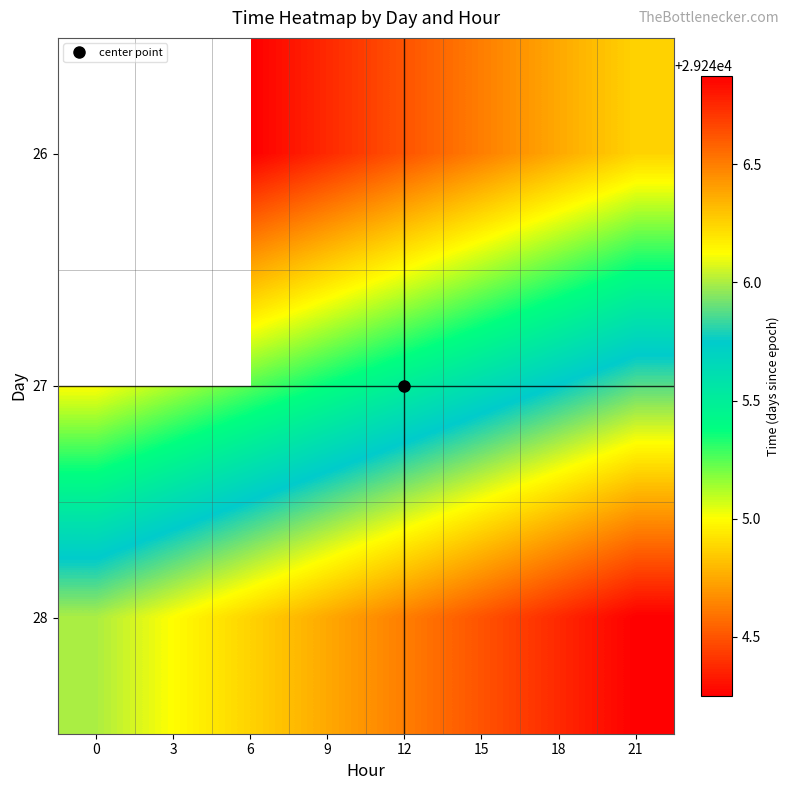

Which has a higher value, 21 or 3?

3